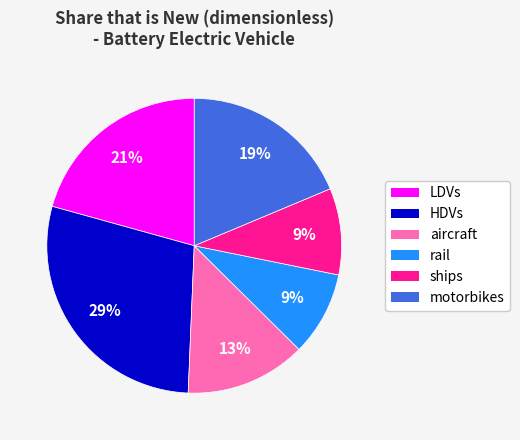

Which has a higher value, HDVs or motorbikes?

HDVs